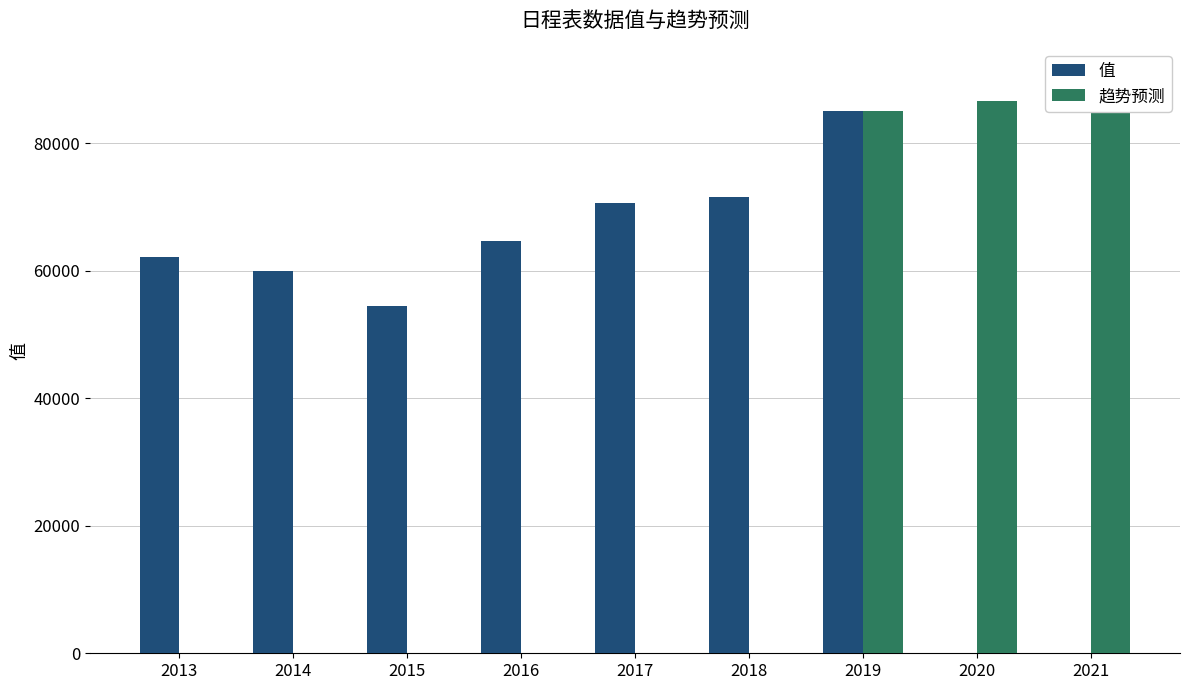

Rank the series at 2018 from highest to lowest value.

值, 趋势预测